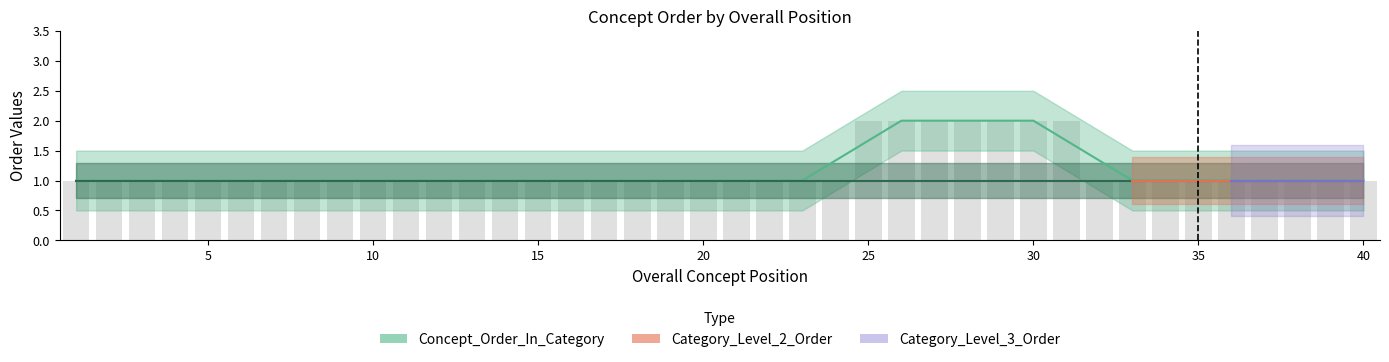

What is the total value across all series at 11?

2